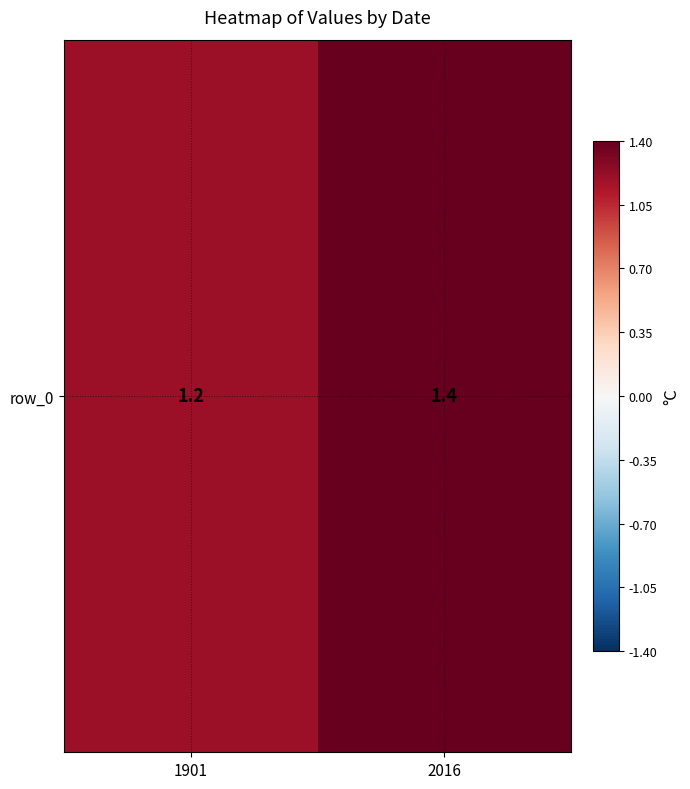

Which label corresponds to the smallest value in the chart?

1901